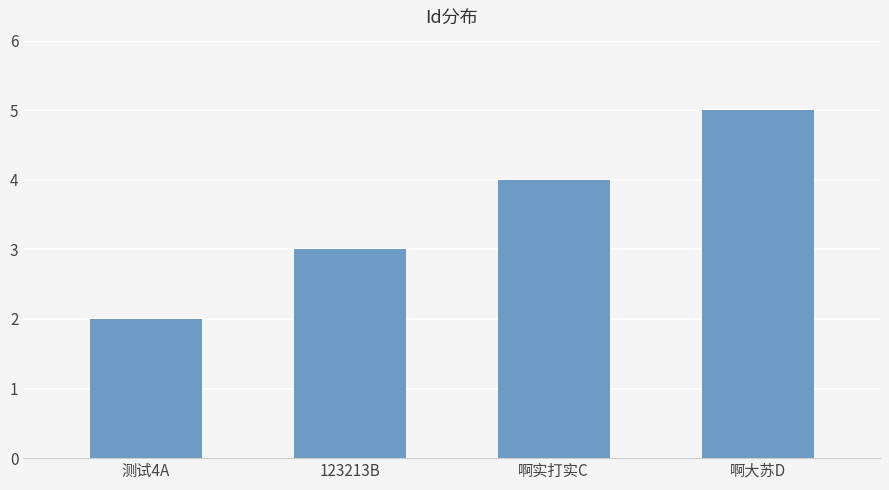

Which category has the highest value across all series?

啊大苏D